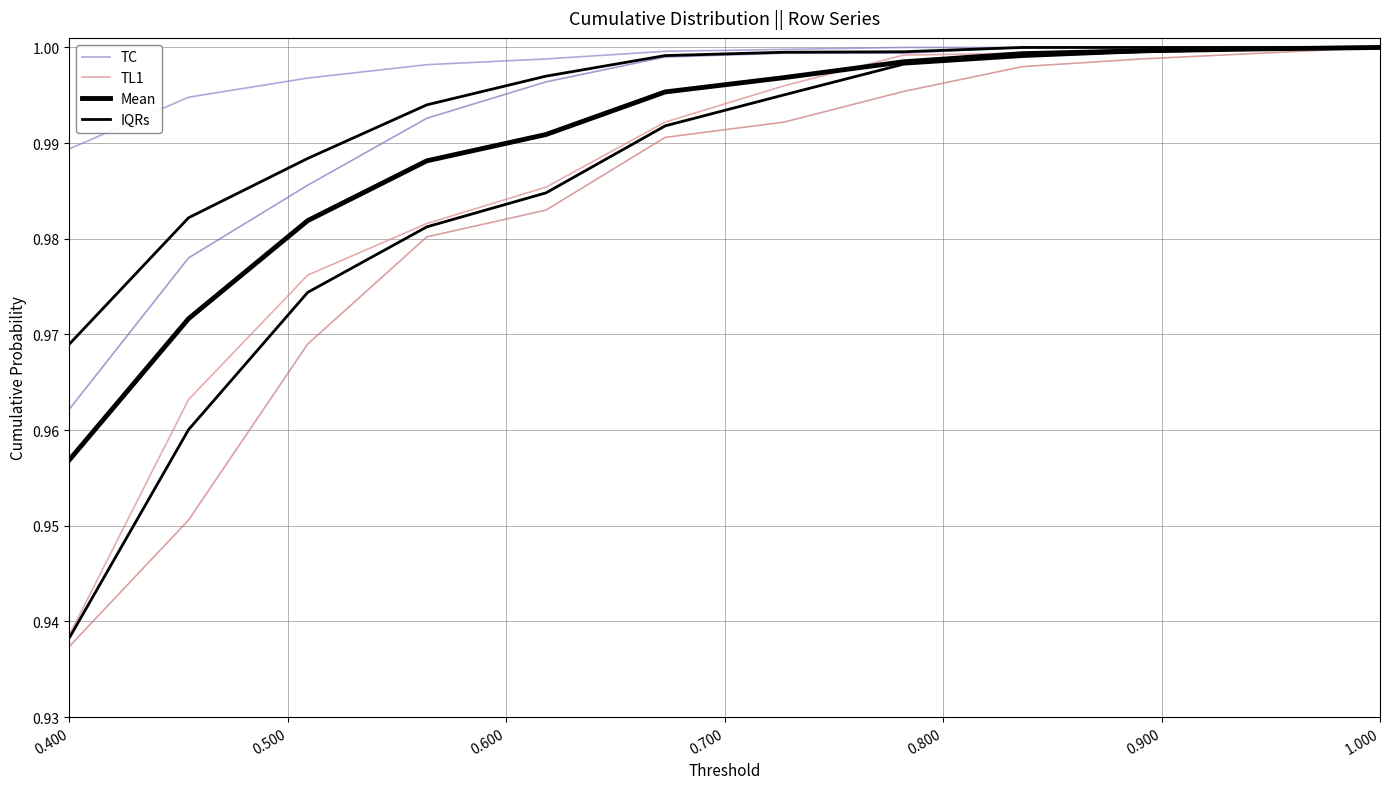

Count the number of categories in the chart.

12